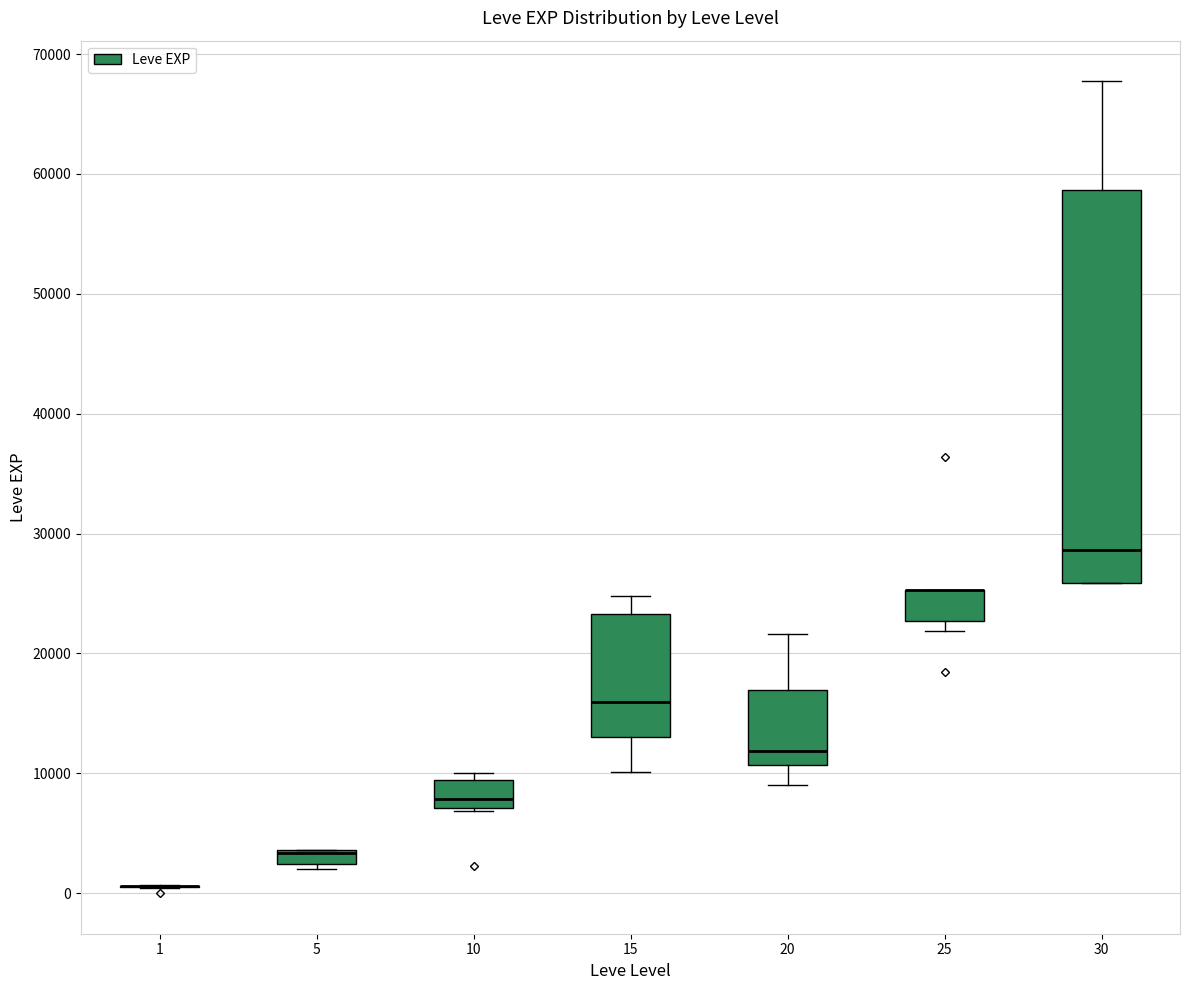

Which box is the tallest, from its lower edge to its upper edge?

30